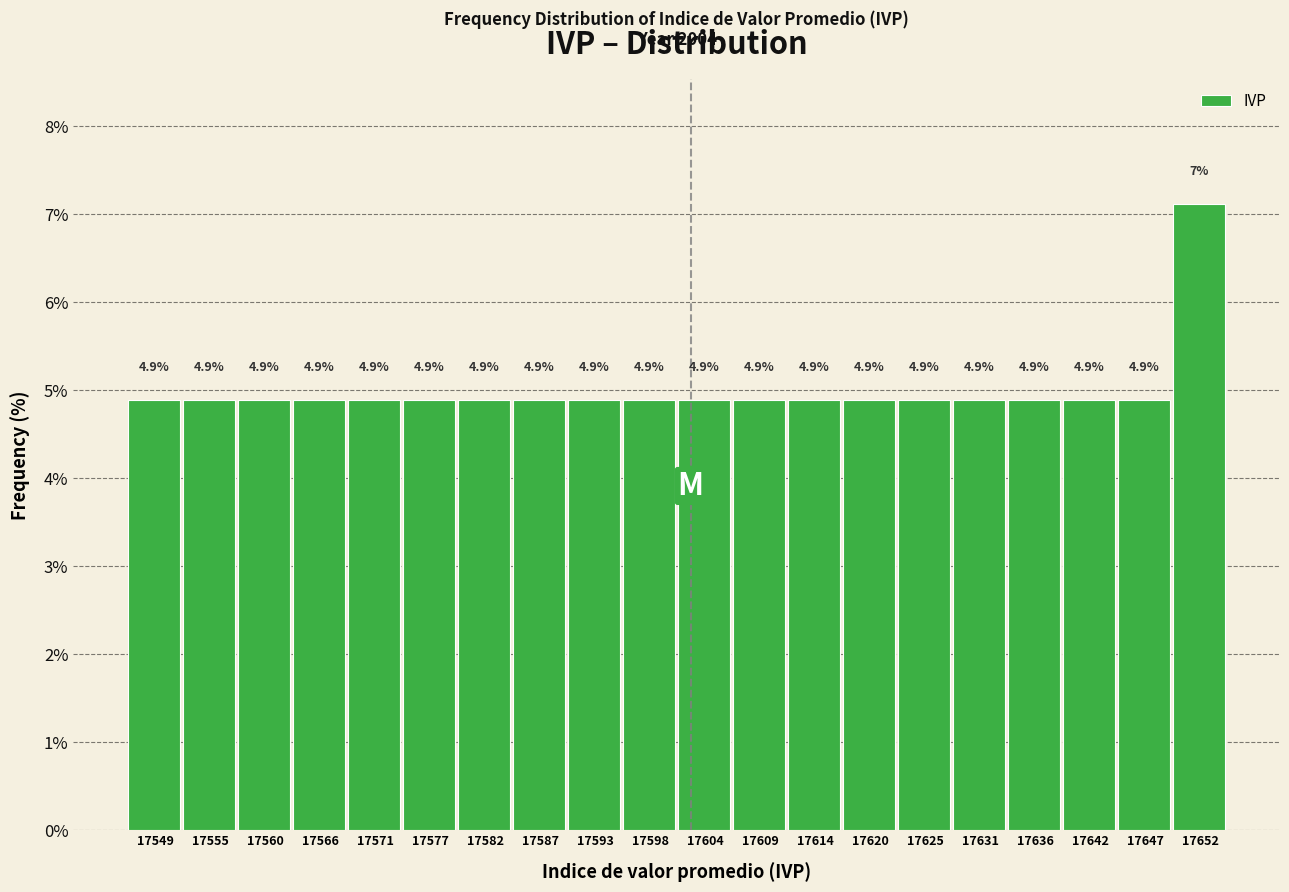

Over which range of the x-axis is the bar tallest?

17650 to 17656